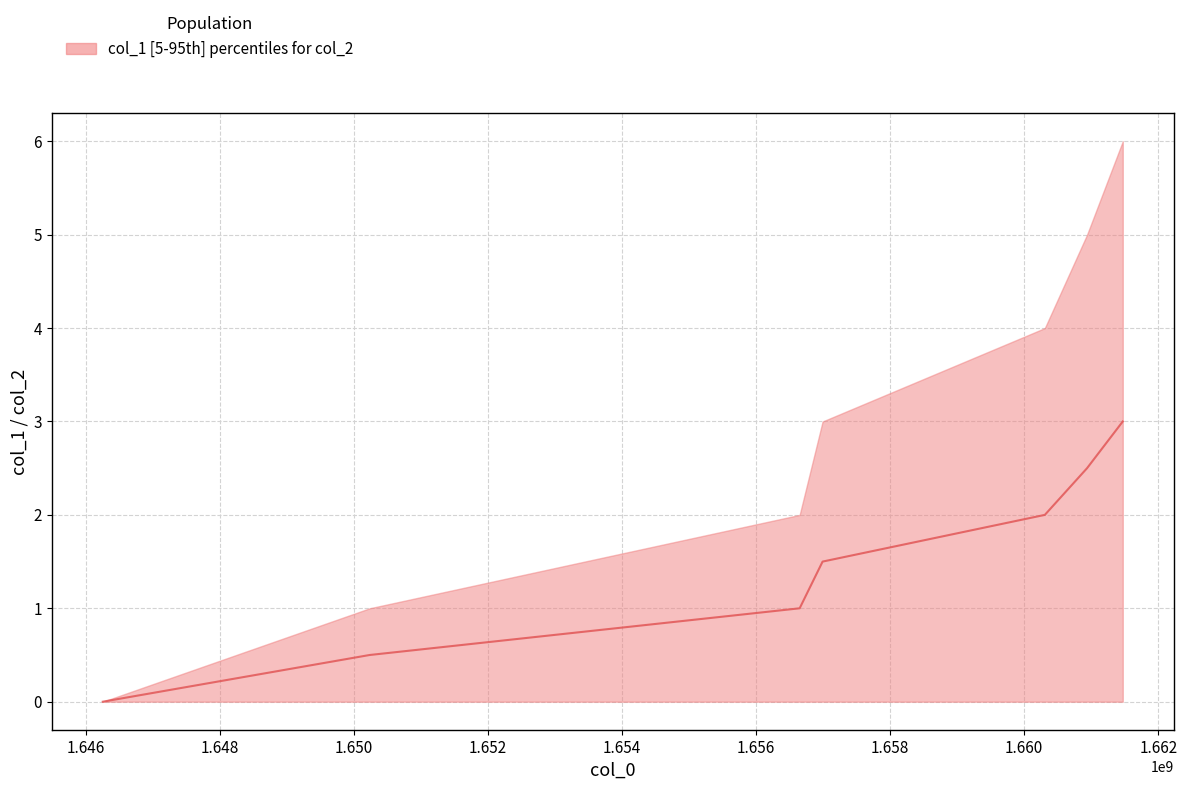

True or false: the data shows 0.0 at 1646252416.

True